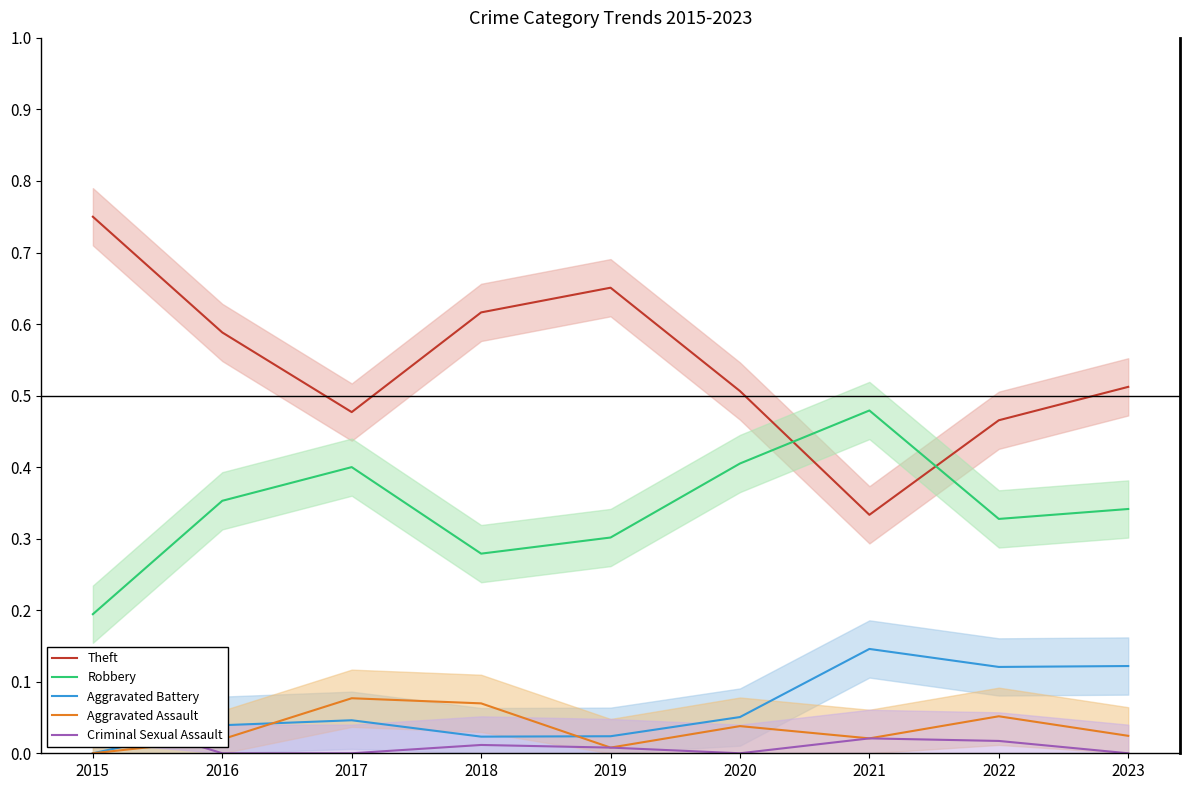

What is the average value of the Aggravated Battery series?

0.1